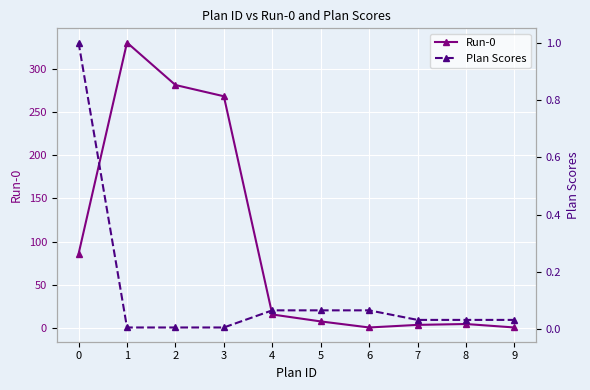

Is it true that Run-0 equals 144.2 at 0?

False